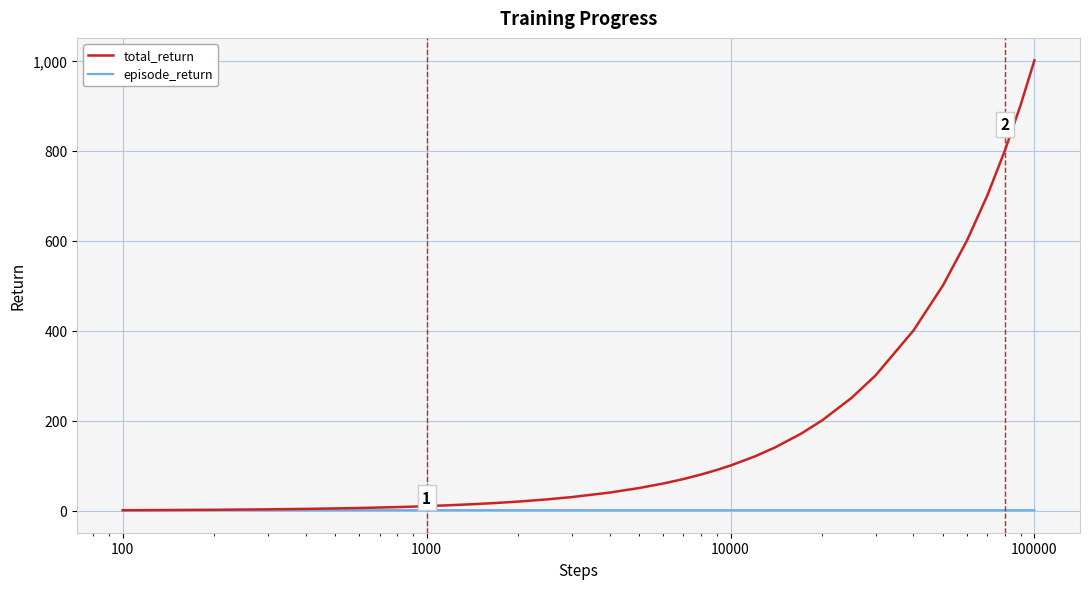

Which series has the widest spread of values?

total_return